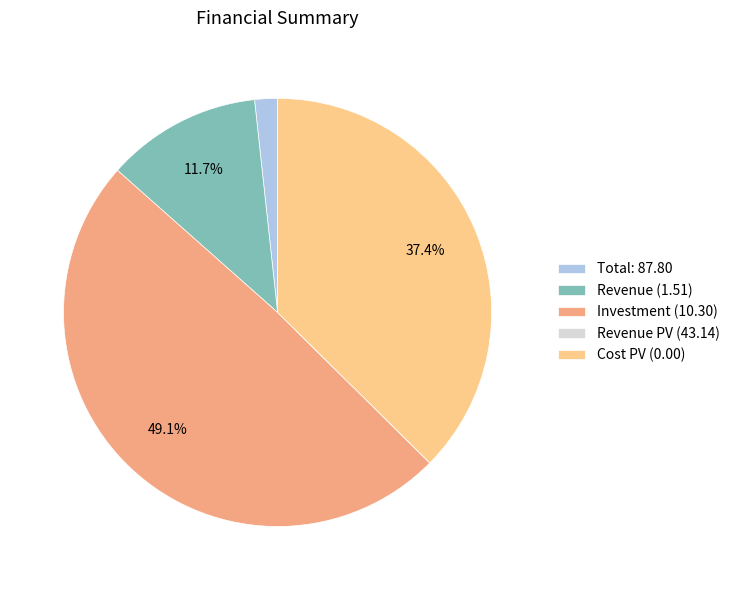

How much of the chart is everything except Investment (10.30)?

50.9%